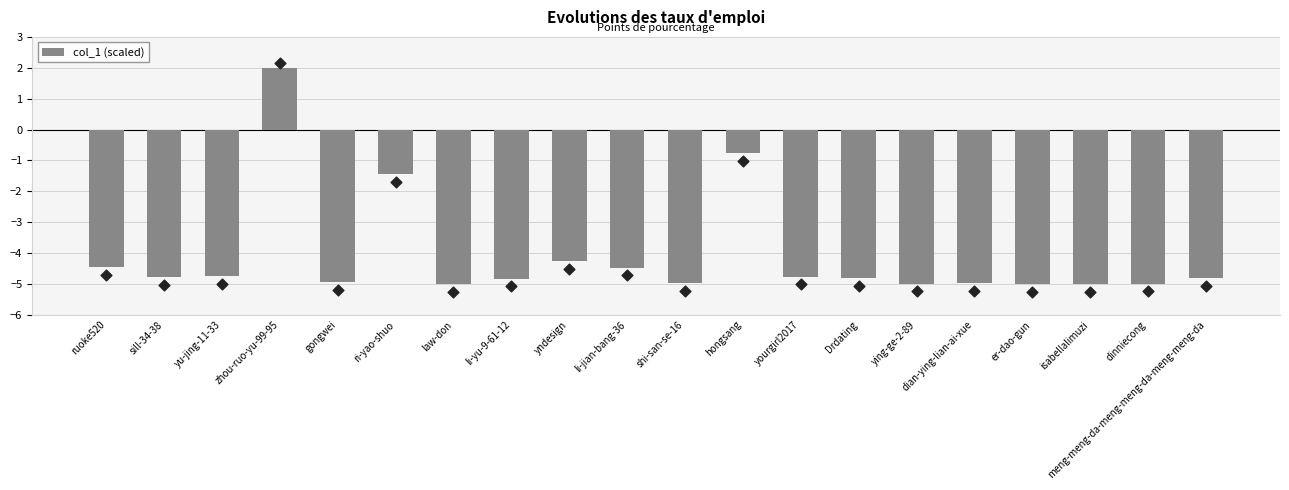

What is the change in value from li-yu-9-61-12 to yourgirl2017?

+0.1